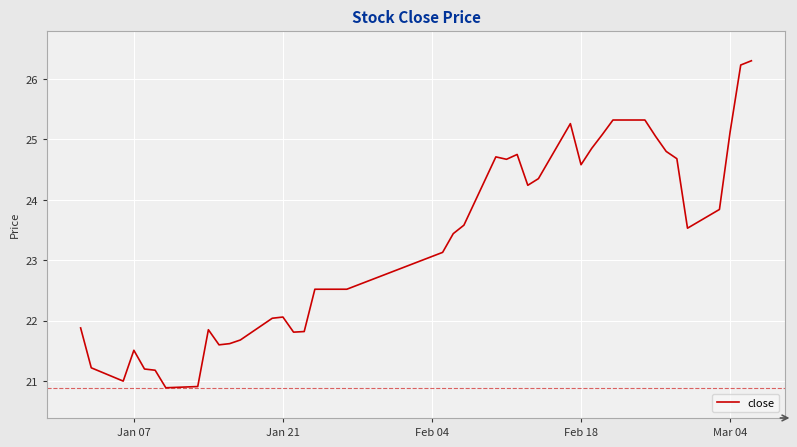

What is the greatest value displayed?

26.3